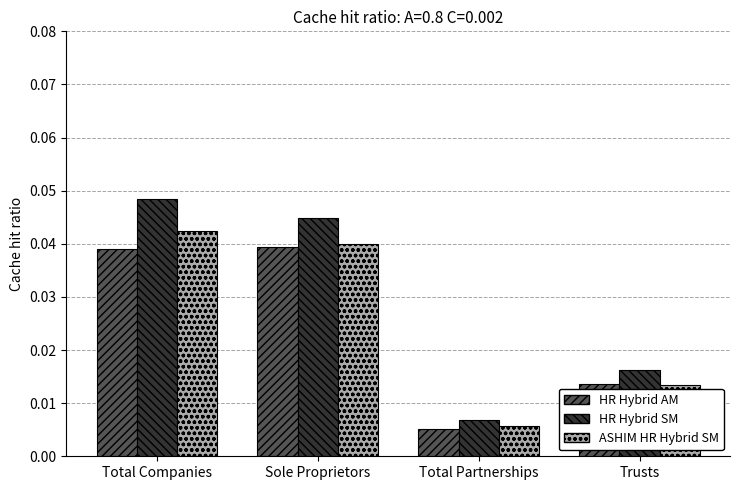

What is the label of the 4th bar from the right?

Total Companies